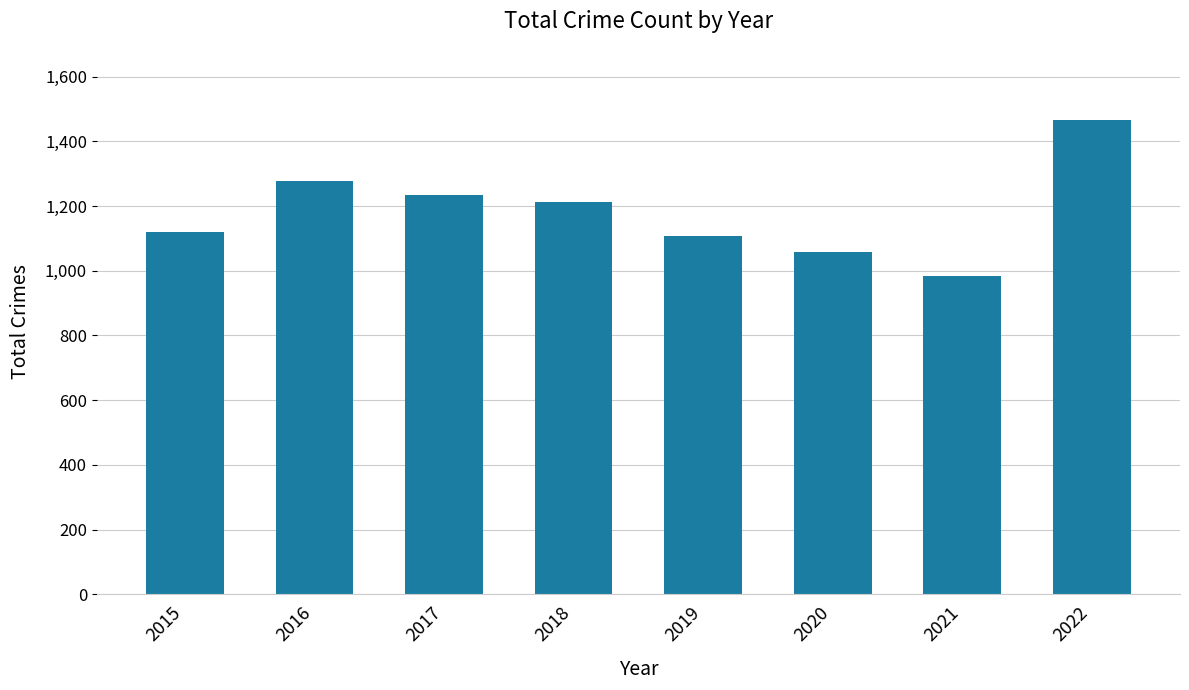

What is the sum of the values at 2015 and 2021?

2106